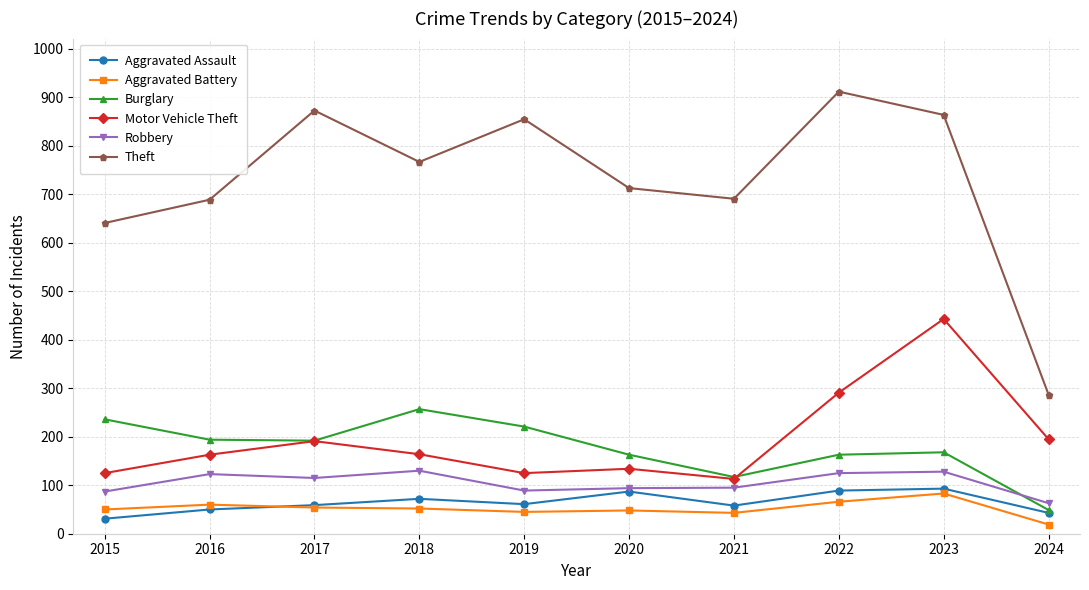

Is it true that Aggravated Assault equals 142 at 2022?

False